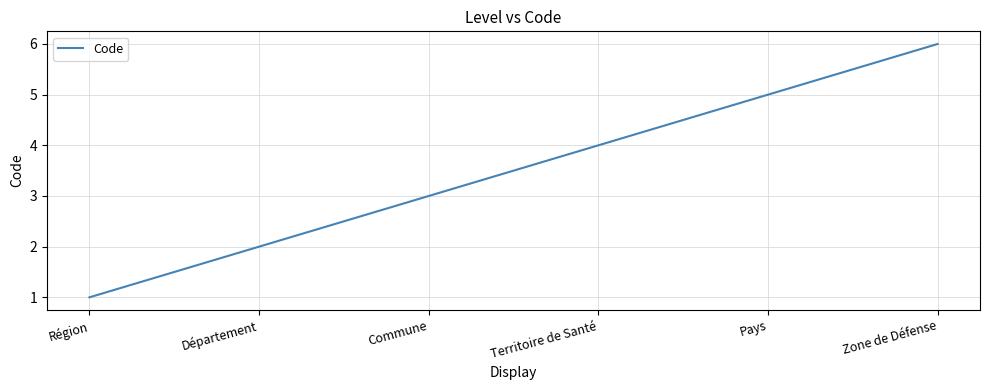

How many series are shown in this chart?

1